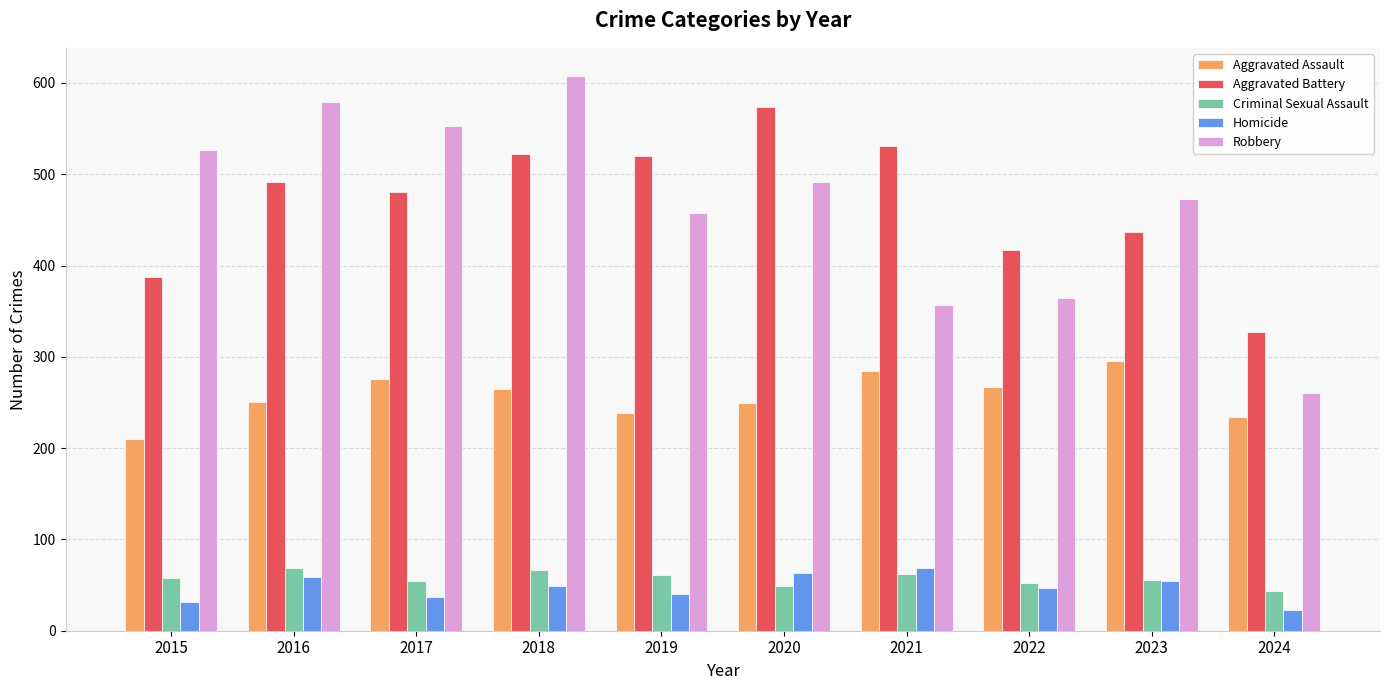

What are all the series names shown in the legend?

Aggravated Assault, Aggravated Battery, Criminal Sexual Assault, Homicide, Robbery